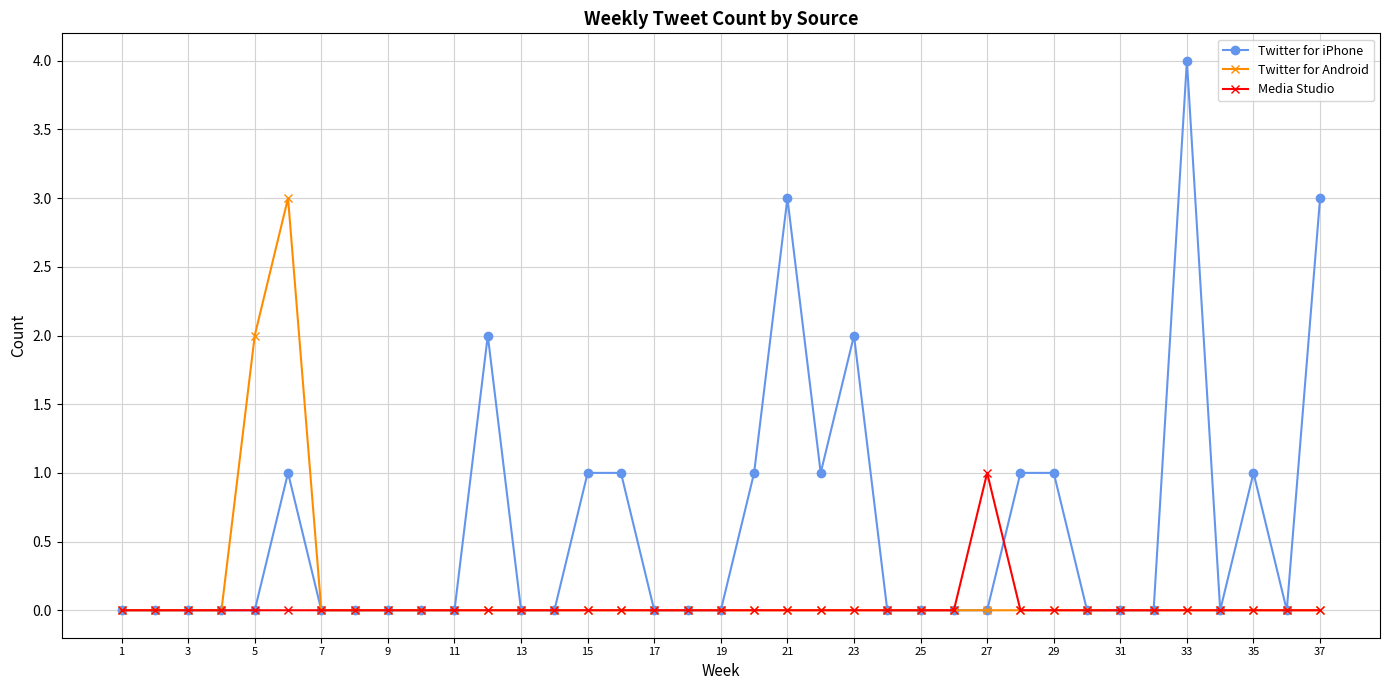

How many lines are shown in the chart?

3